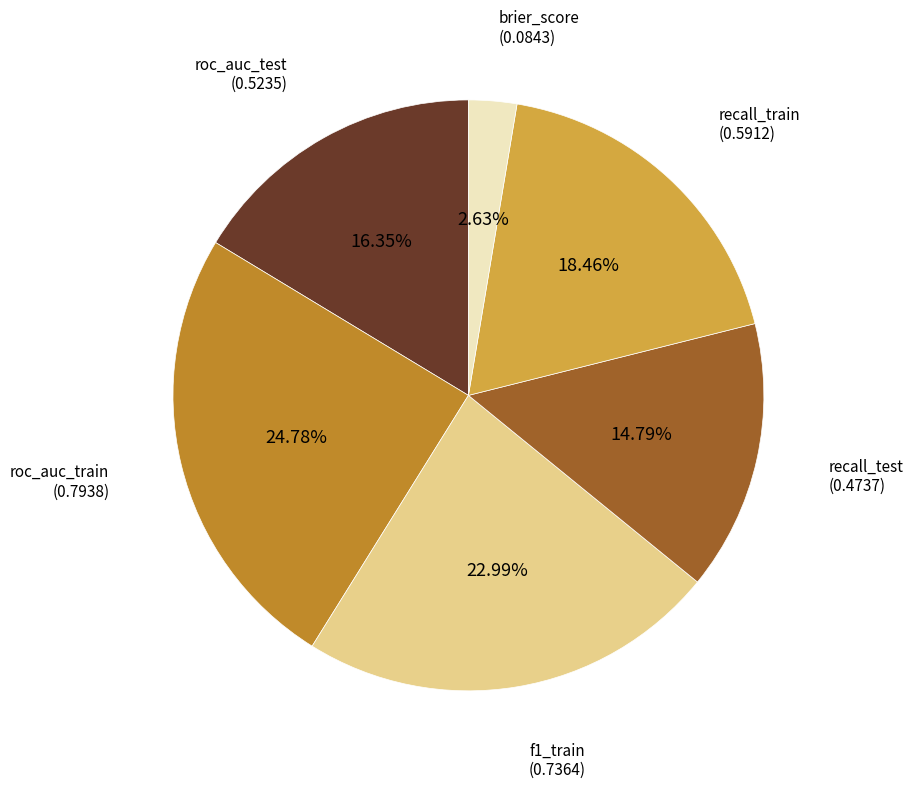

Is there any slice that represents more than half of the pie?

No